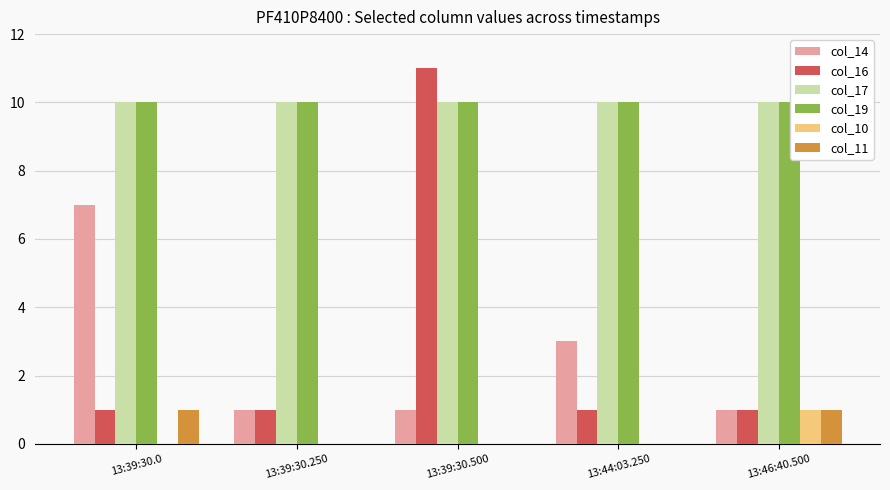

The col_11 series shows 0 at 13:44:03.250. True or false?

True